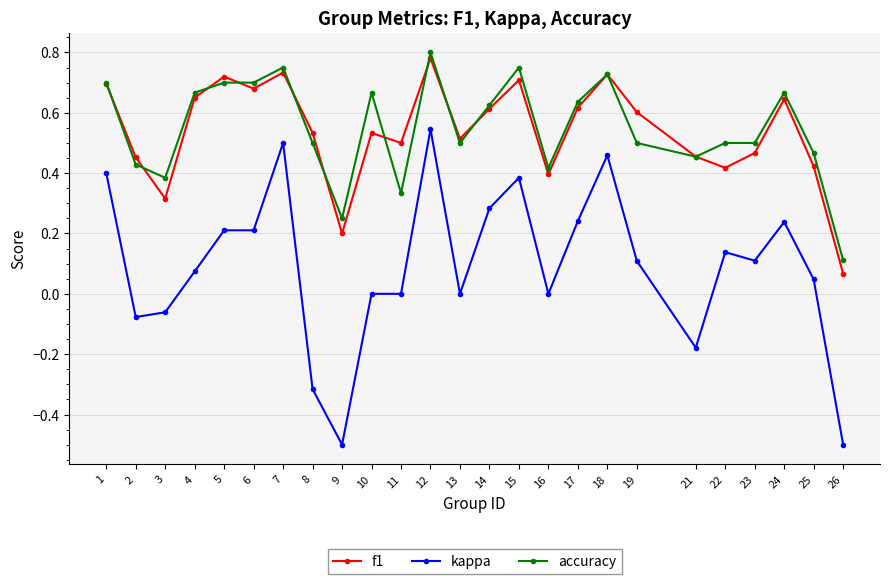

At which category does f1 reach its first local peak?

5